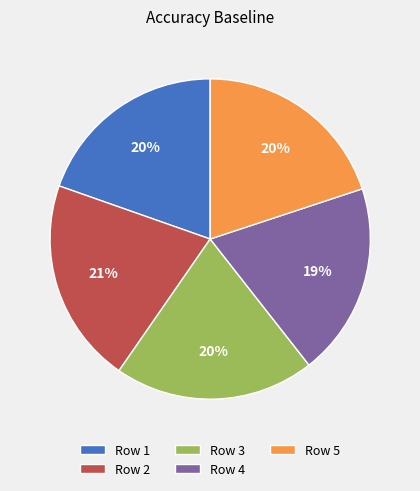

To the nearest percent, what portion does Row 1 represent?

20%